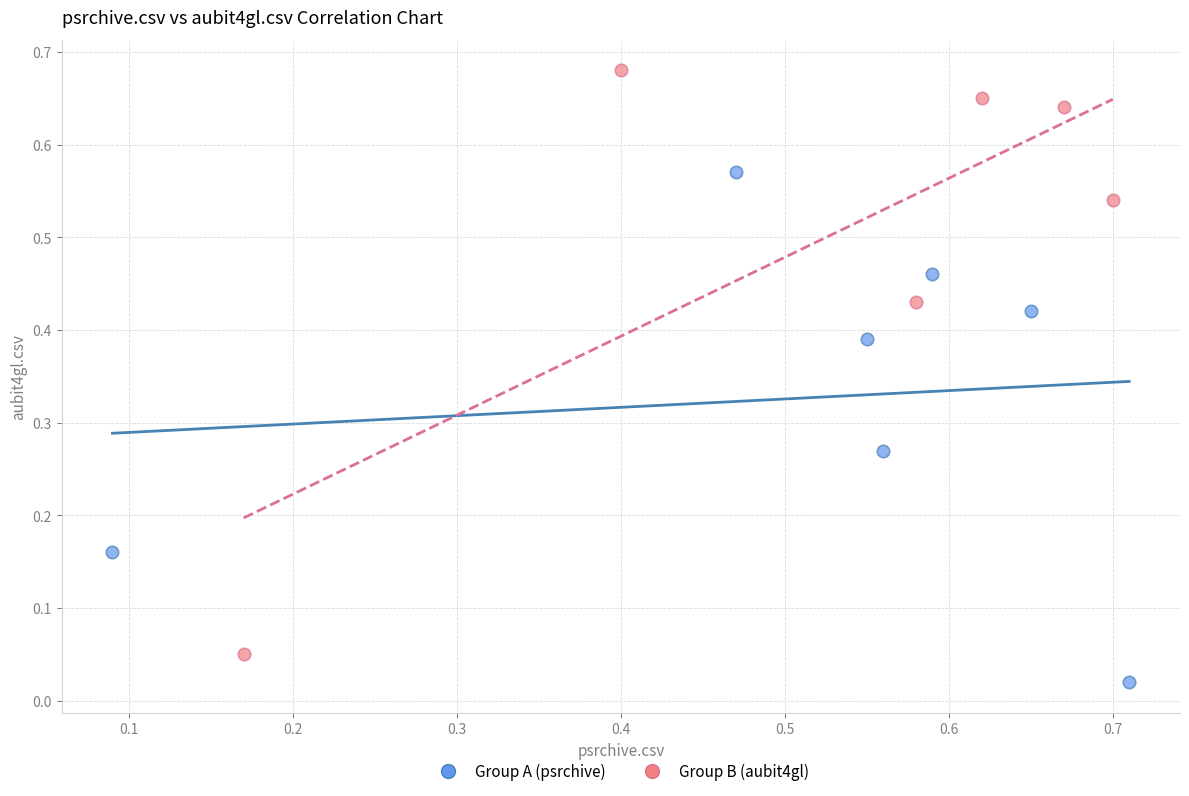

Which series reaches the maximum Y coordinate?

Group B (aubit4gl)